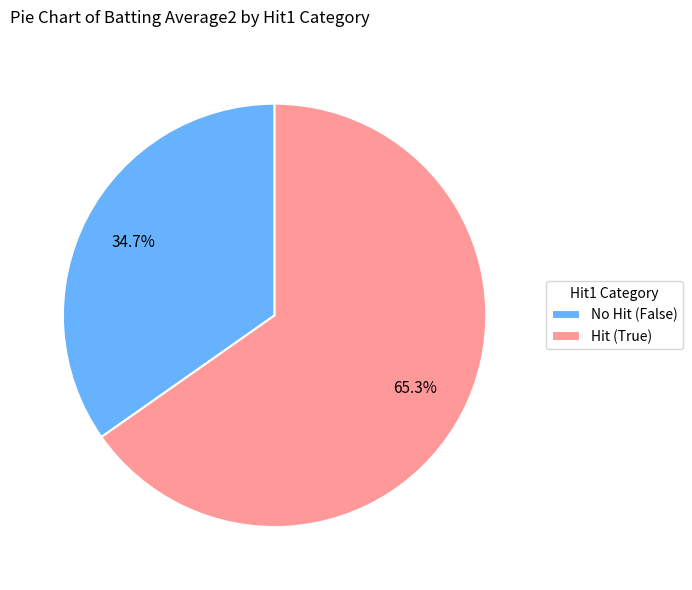

Approximately how many times larger is the value at Hit (True) compared to No Hit (False)?

1.9